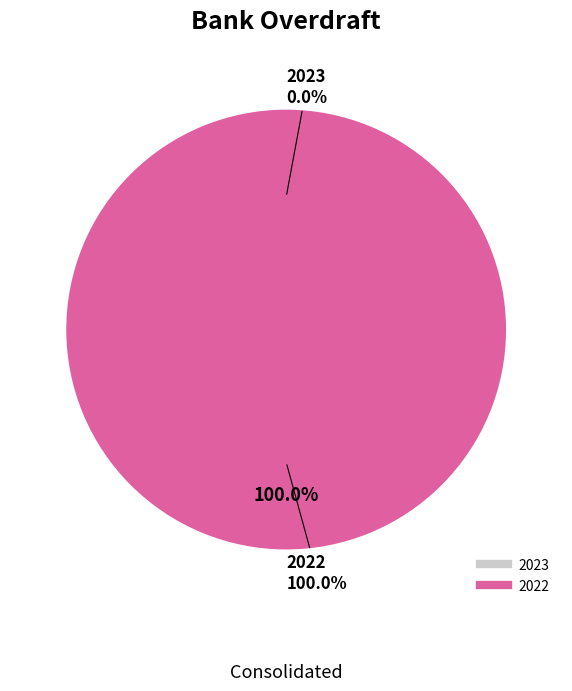

Does 2022 account for over 50% of the chart?

Yes